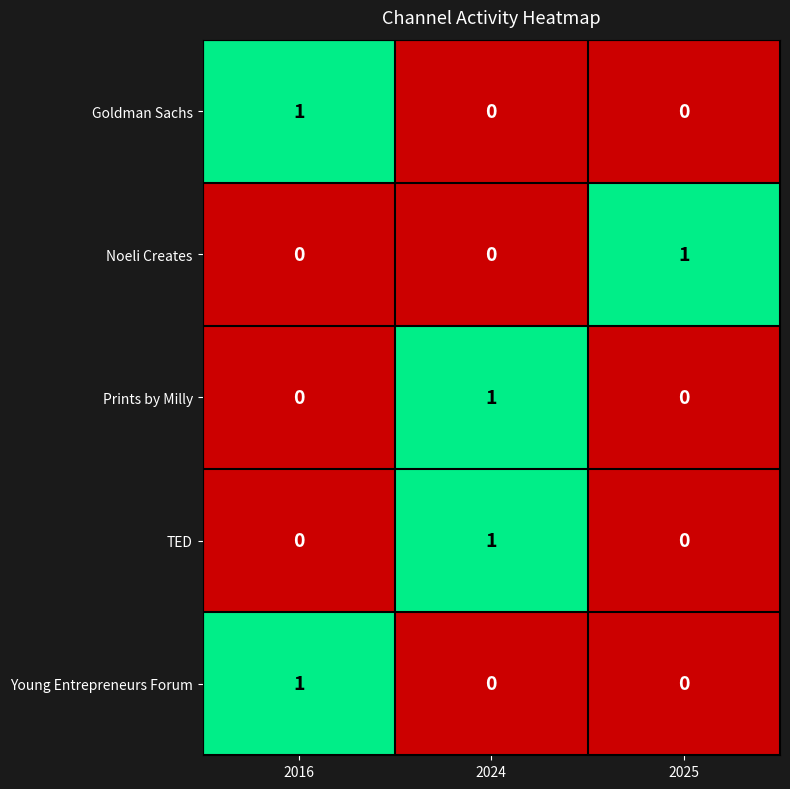

True or false: TED has a value of 2 at 2024.

False